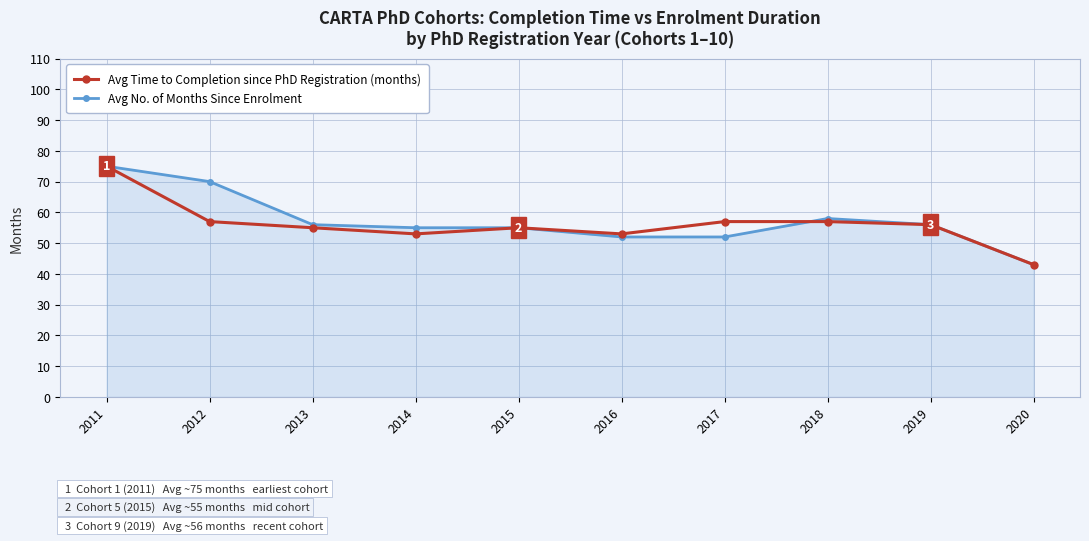

What is the value of the Avg Time to Completion since PhD Registration (months) point at the 3rd from the left?

55